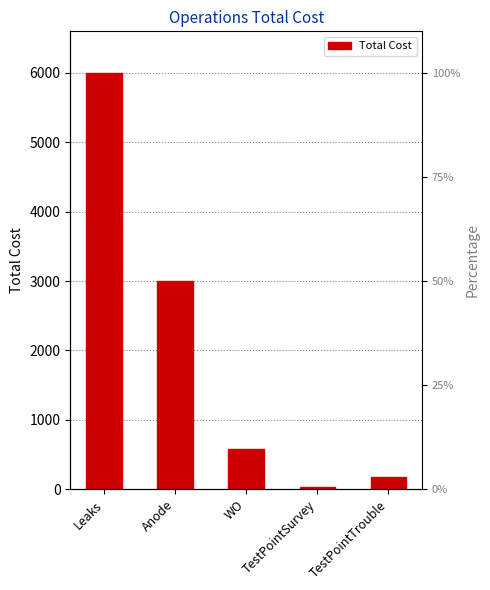

What is the value of the 1st bar from the left?

6000.0